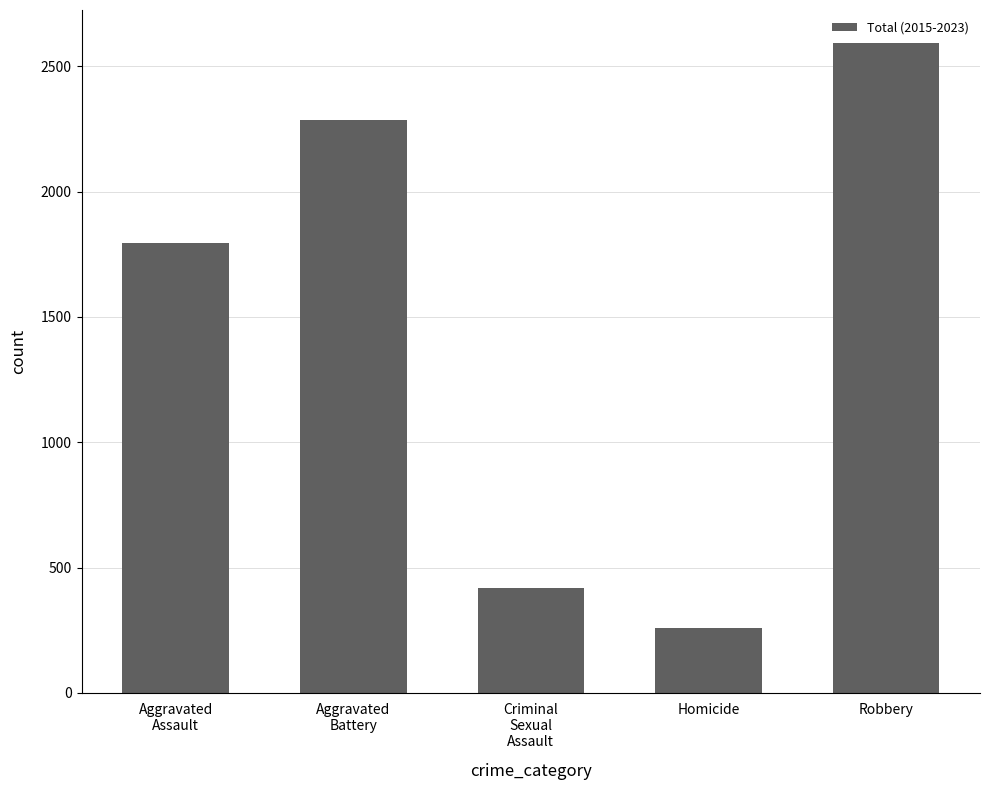

The value at Criminal
Sexual
Assault is 631. True or false?

False